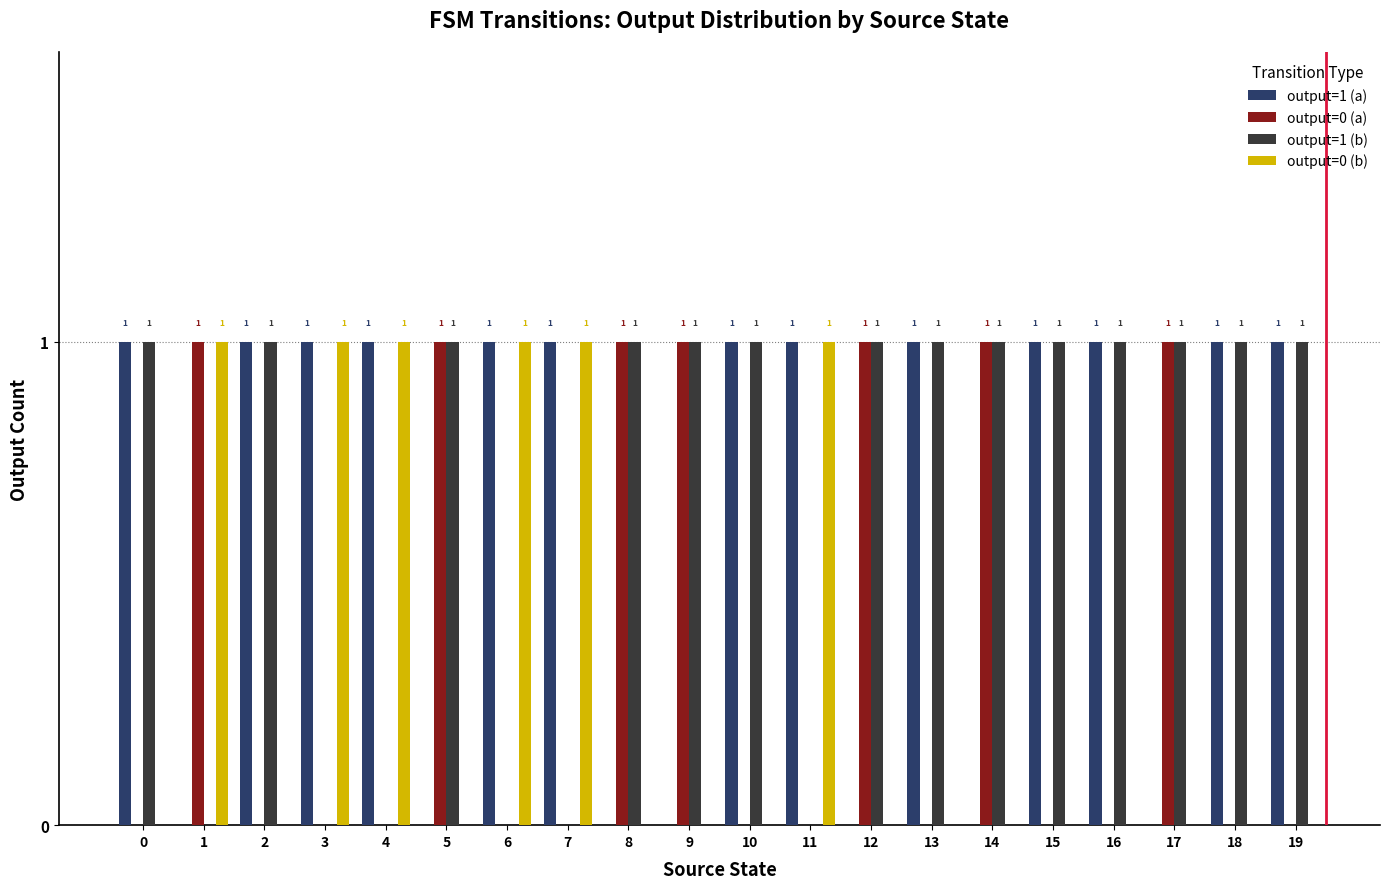

Are the bars horizontal?

No